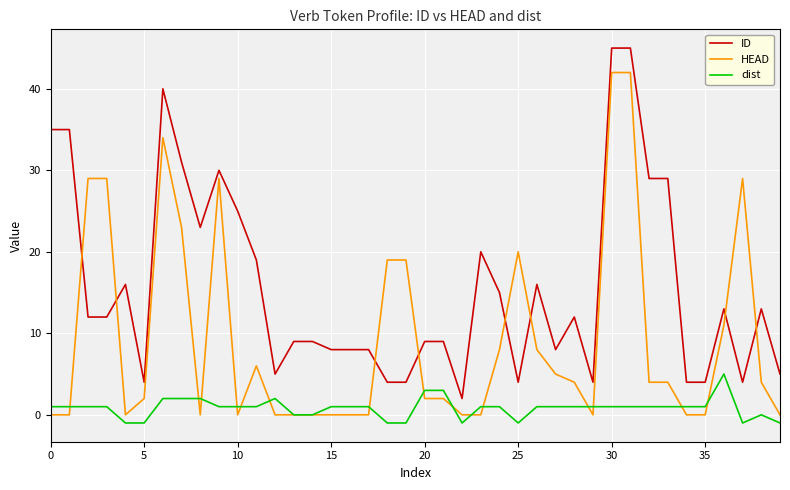

After their last crossing, which series has the higher values: HEAD or ID?

ID